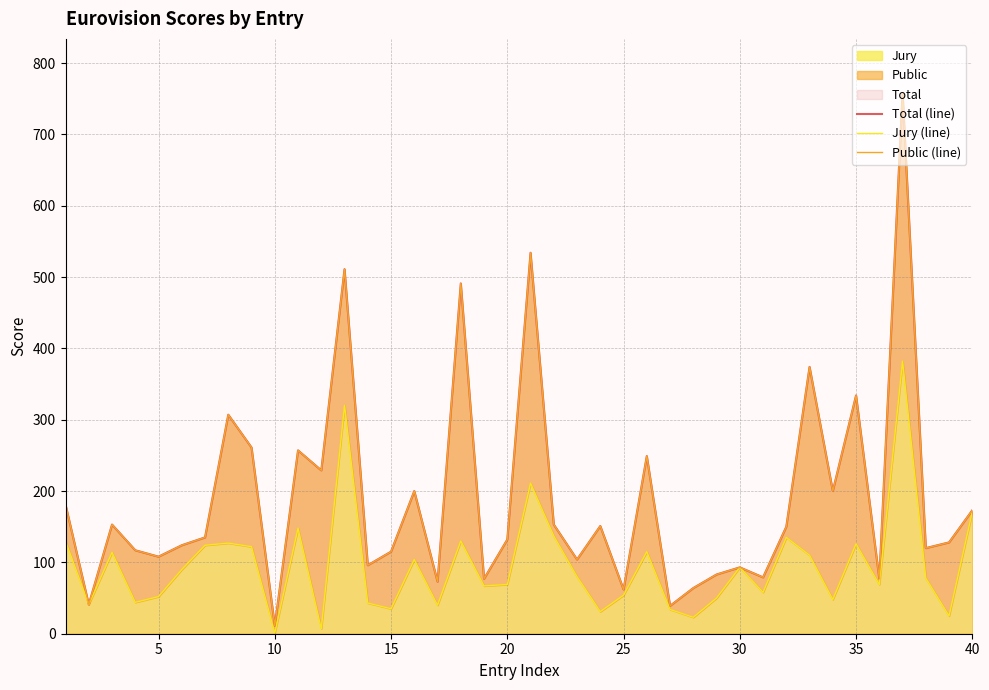

How many interior local peaks does the Public (line) series have?

13